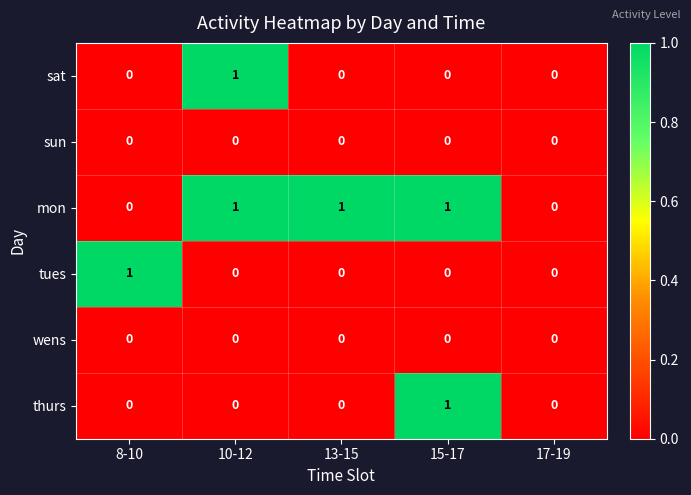

The tues series shows 0 at 17-19. True or false?

True